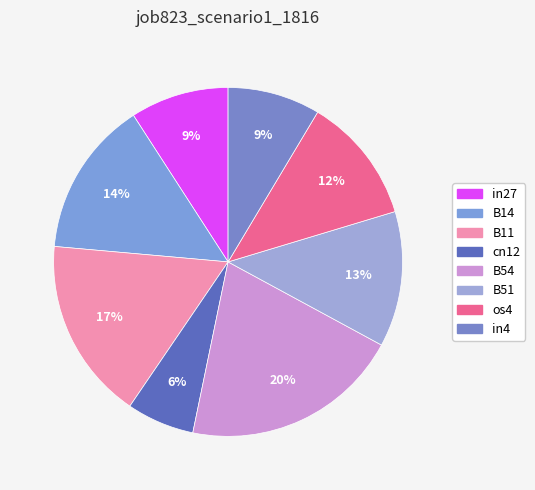

Which category has the biggest portion of the pie?

B54